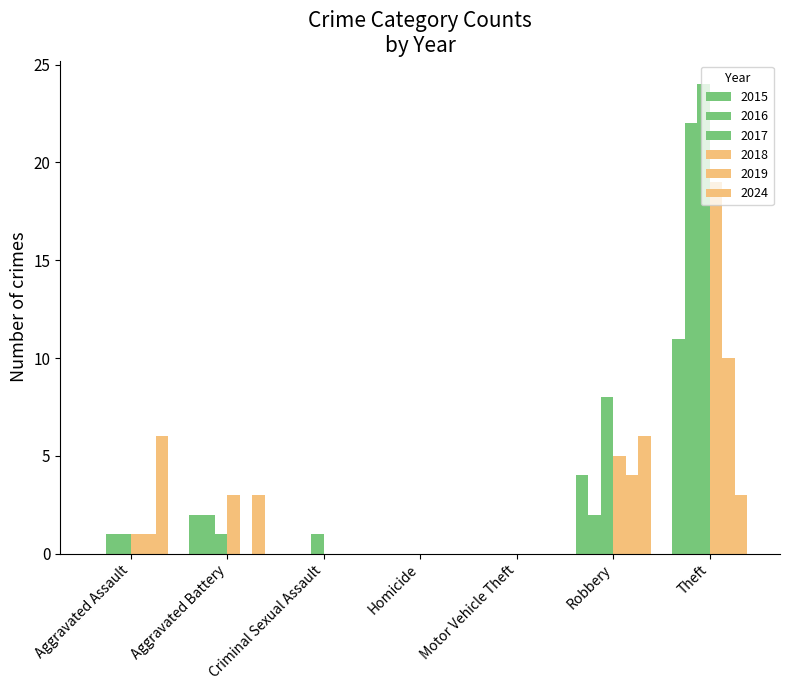

At which label does 2016 first exceed 1?

Aggravated Battery